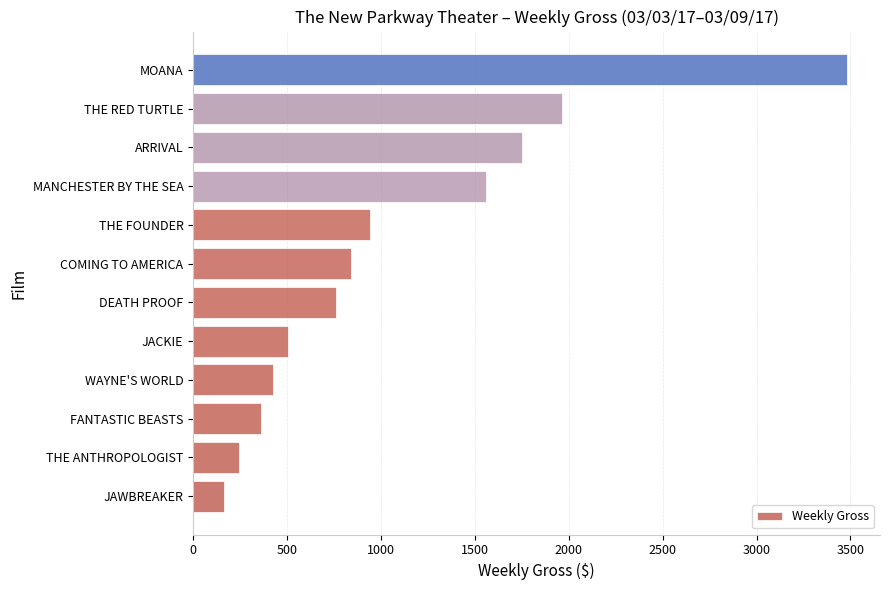

Rank the categories by value from highest to lowest.

MOANA, THE RED TURTLE, ARRIVAL, MANCHESTER BY THE SEA, THE FOUNDER, COMING TO AMERICA, DEATH PROOF, JACKIE, WAYNE'S WORLD, FANTASTIC BEASTS, THE ANTHROPOLOGIST, JAWBREAKER